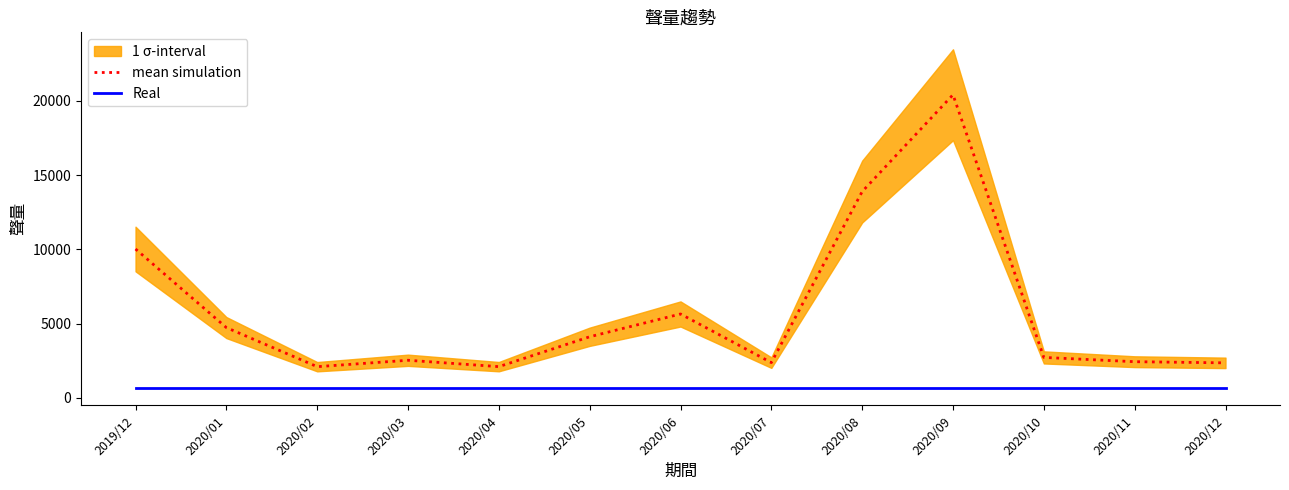

What is the difference between the highest and lowest values at 2020/10?

2089.4